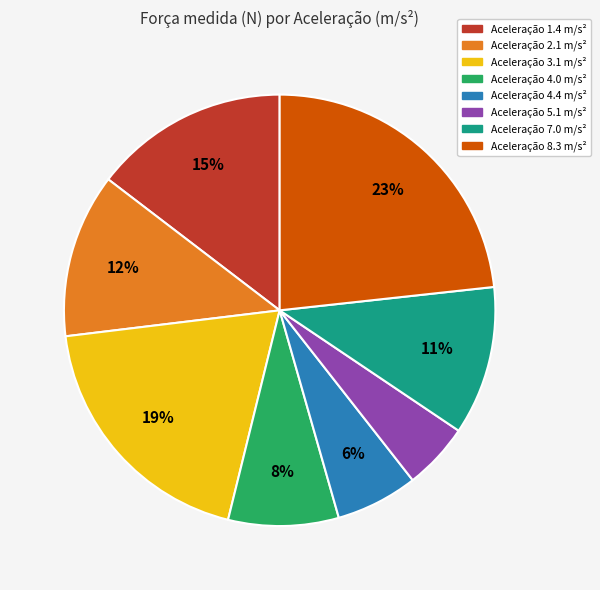

Is there a majority slice in this chart?

No